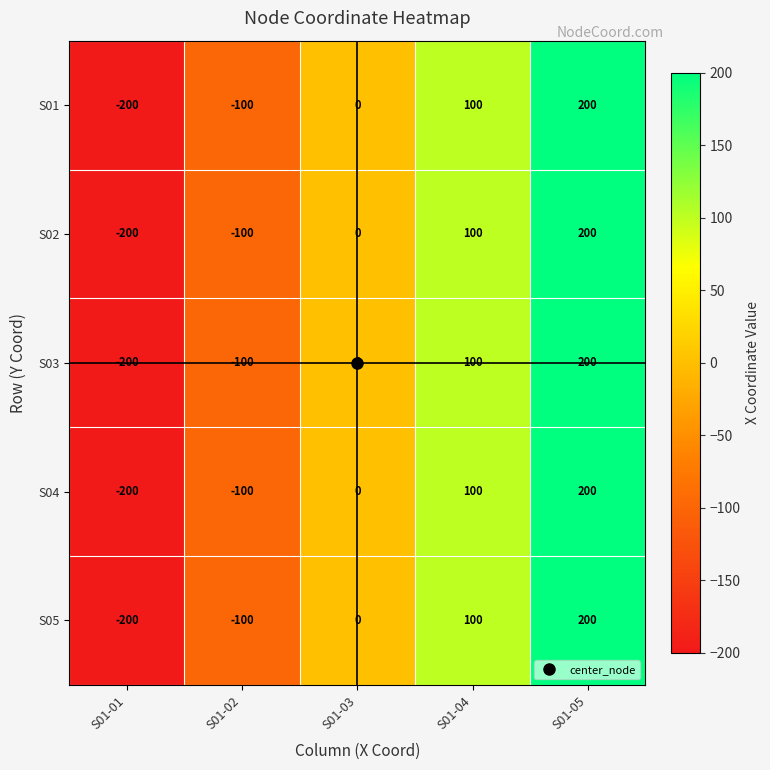

What is the difference between the S04 values at S01-05 and S01-01?

400